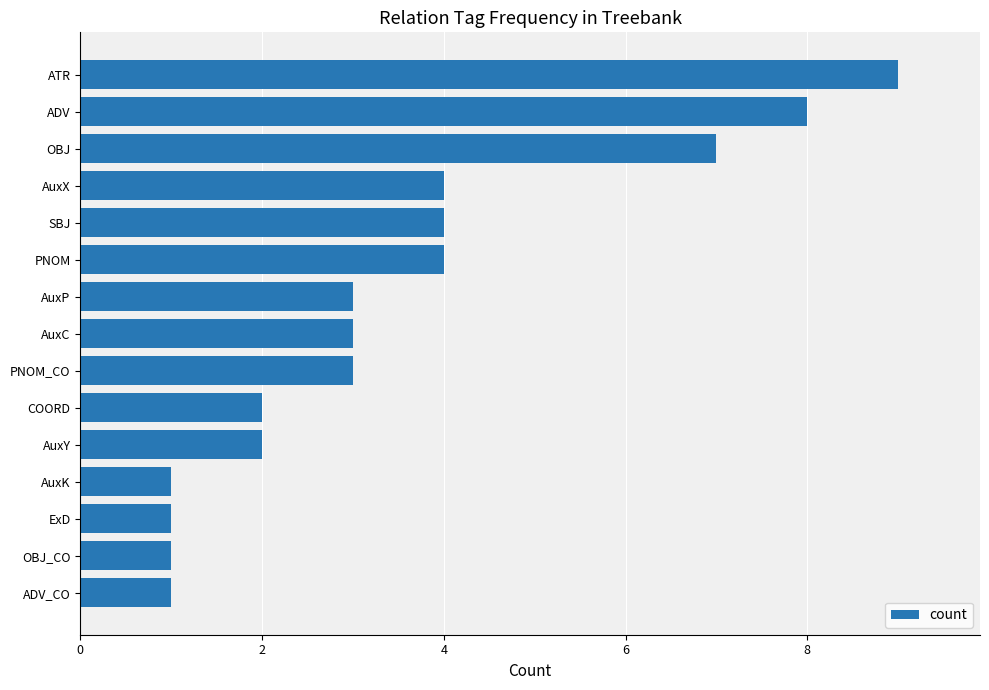

What position from the top is ExD?

13